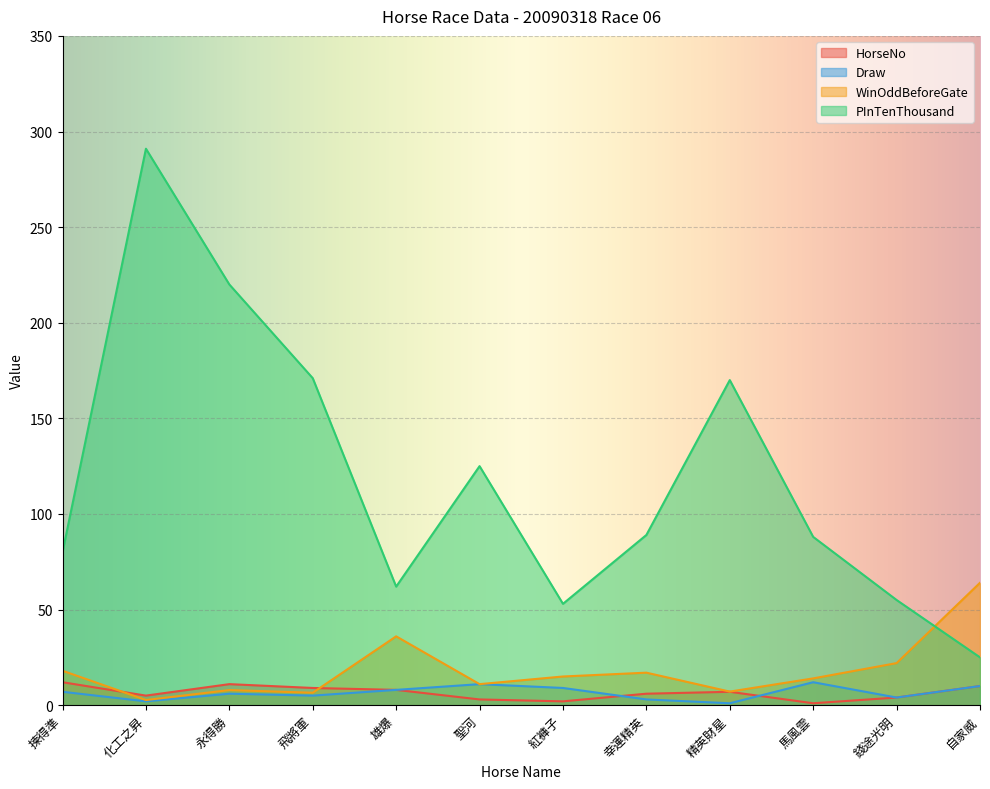

True or false: PInTenThousand and Draw cross at least once.

False